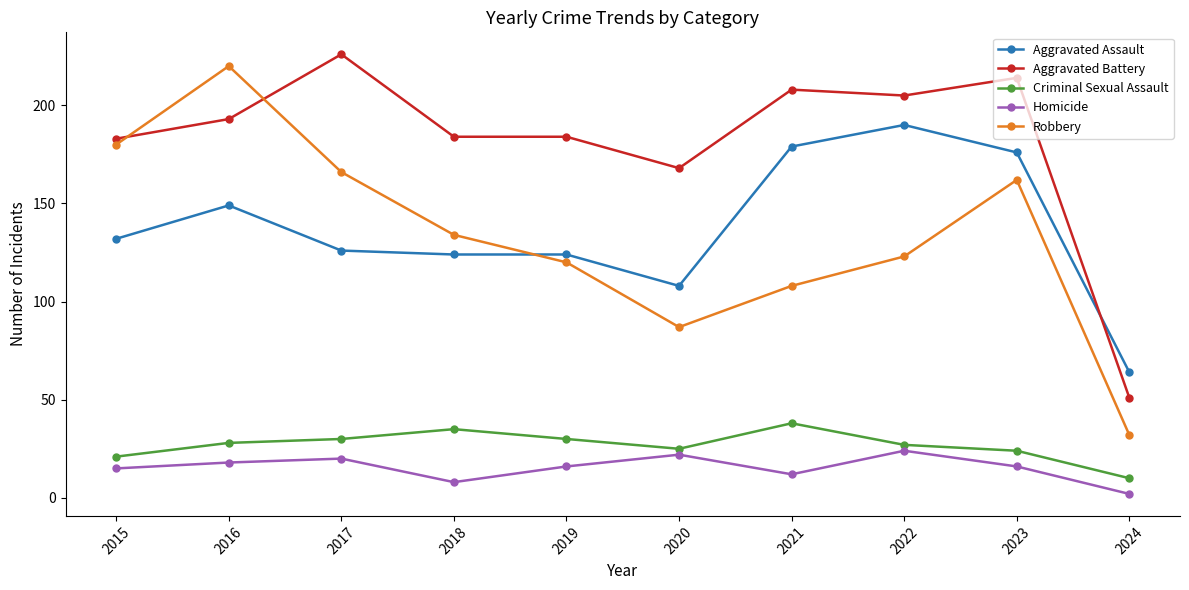

What is the average value of the Aggravated Battery series?

182